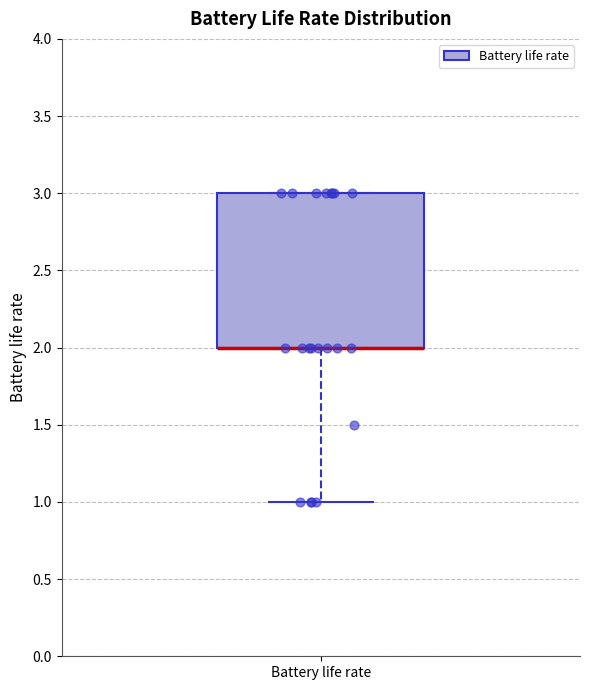

Transcribe this box plot: give where the median line is, the range the box spans, and where the two whiskers end, as read against the y-axis. The values are not printed on the chart, so give them approximately, as read against the axis.

median 2 (drawn on the box's lower edge), box 2 to 3, whiskers 1 to 3